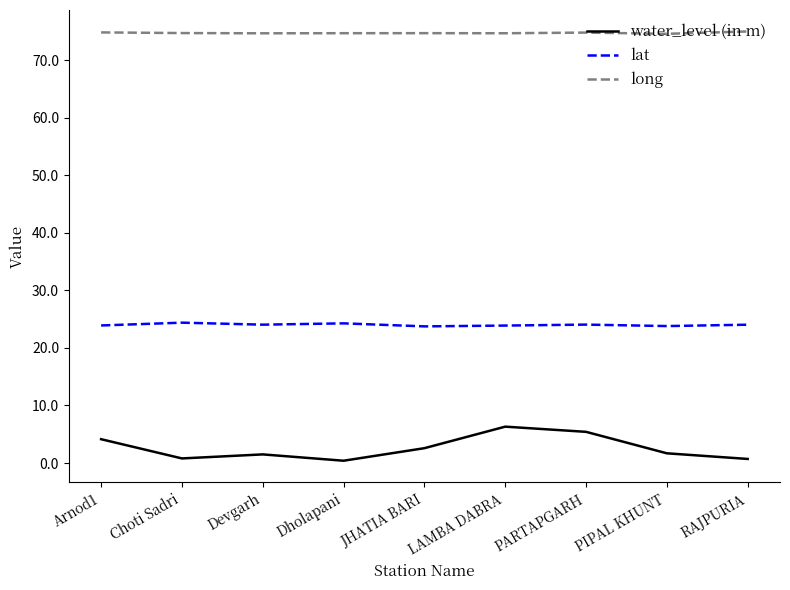

Which series has the largest total across all categories?

long